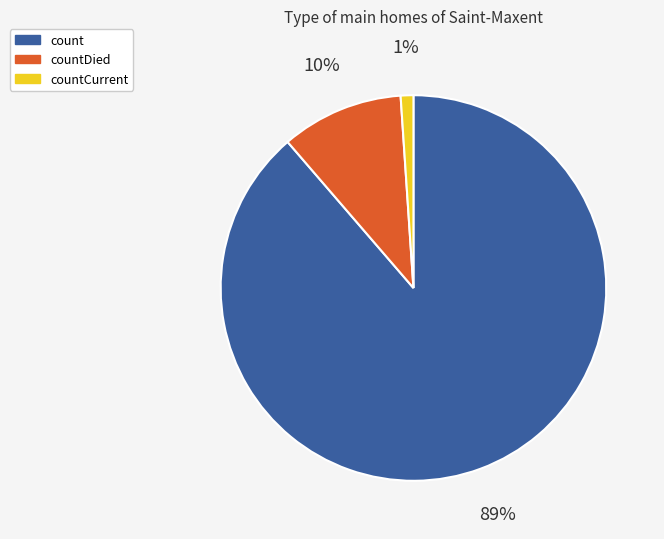

Count the number of slices in the pie.

3